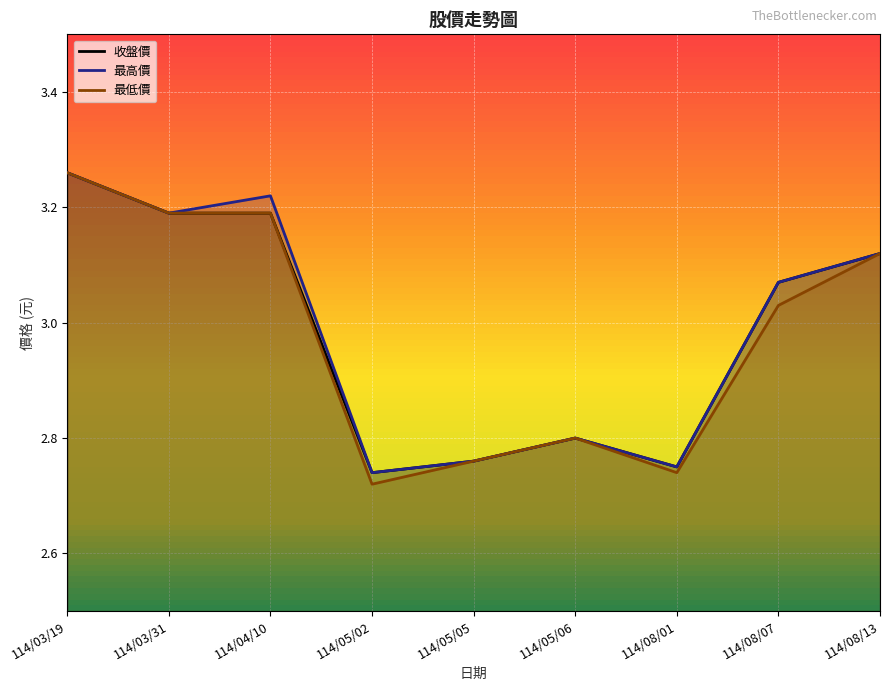

True or false: 收盤價 has a value of 2.8 at 114/08/01.

True